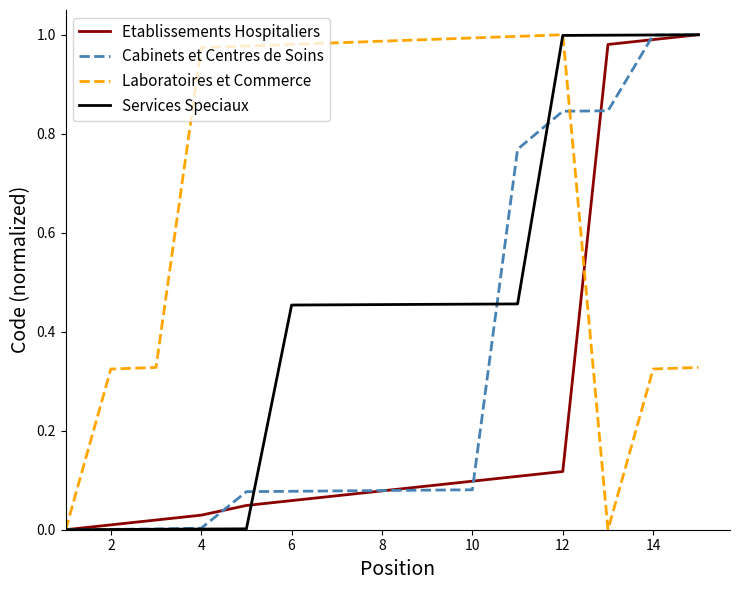

Rank the series by their average value, from highest to lowest.

Laboratoires et Commerce, Services Speciaux, Cabinets et Centres de Soins, Etablissements Hospitaliers